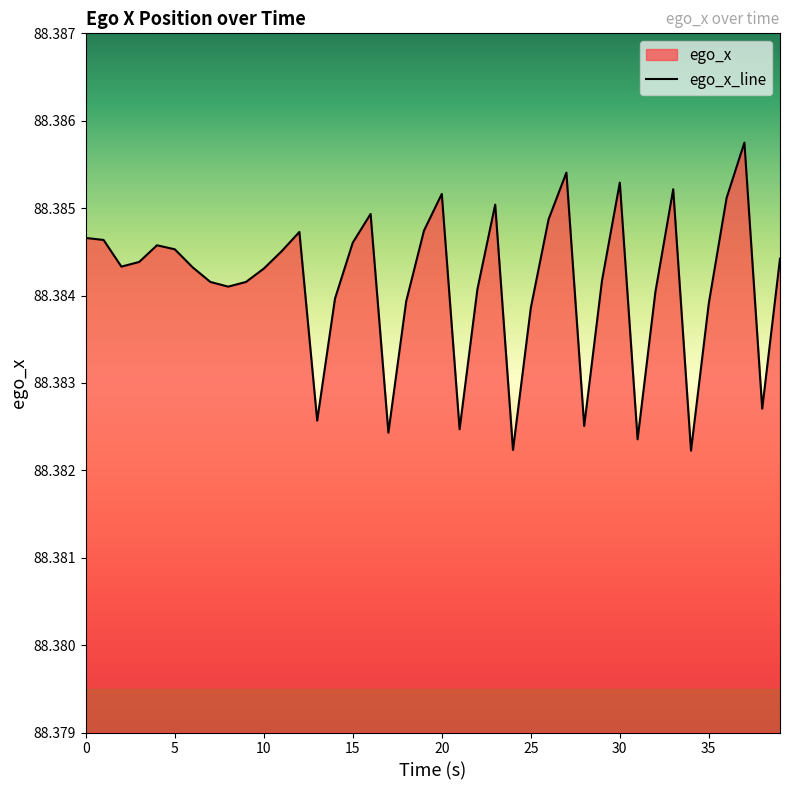

Reading left to right, transcribe all the data shown in this chart.

88.4	88.4	88.4	88.4	88.4	88.4	88.4	88.4	88.4	88.4	88.4	88.4	88.4	88.4	88.4	88.4	88.4	88.4	88.4	88.4	88.4	88.4	88.4	88.4	88.4	88.4	88.4	88.4	88.4	88.4	88.4	88.4	88.4	88.4	88.4	88.4	88.4	88.4	88.4	88.4